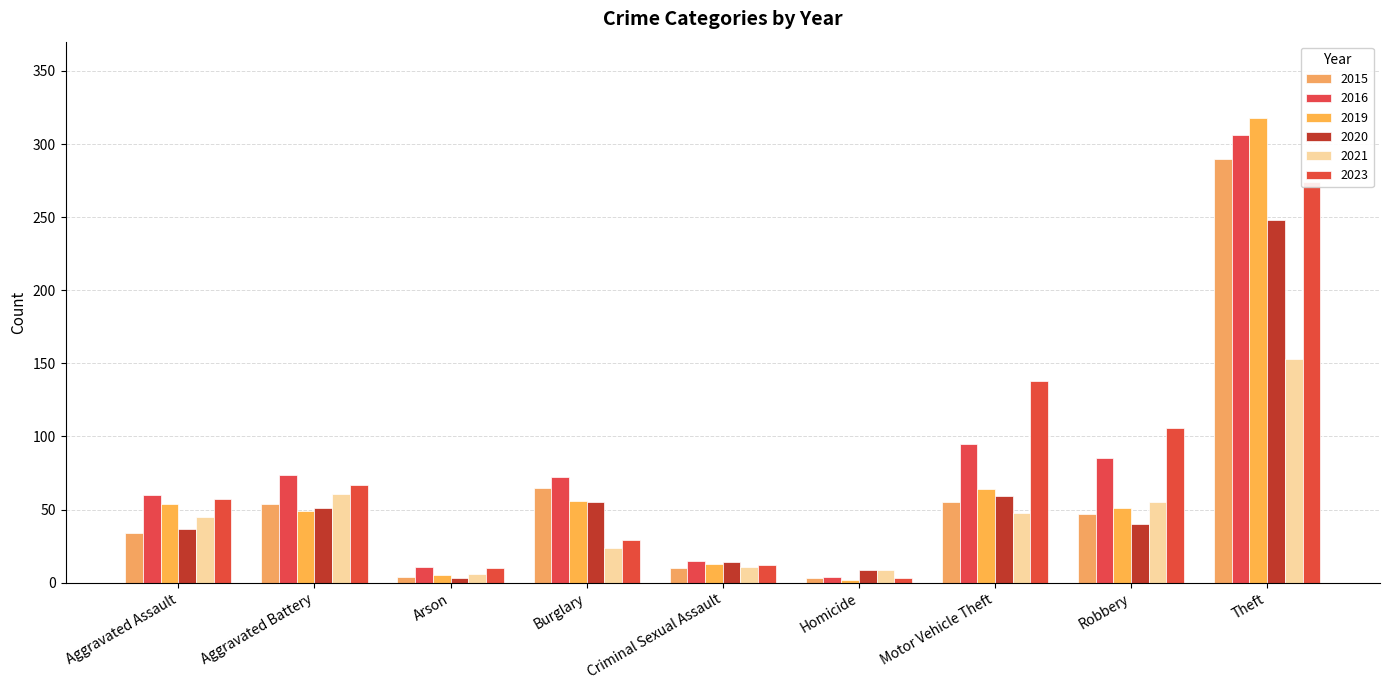

What is the label of the 7th bar from the left?

Motor Vehicle Theft